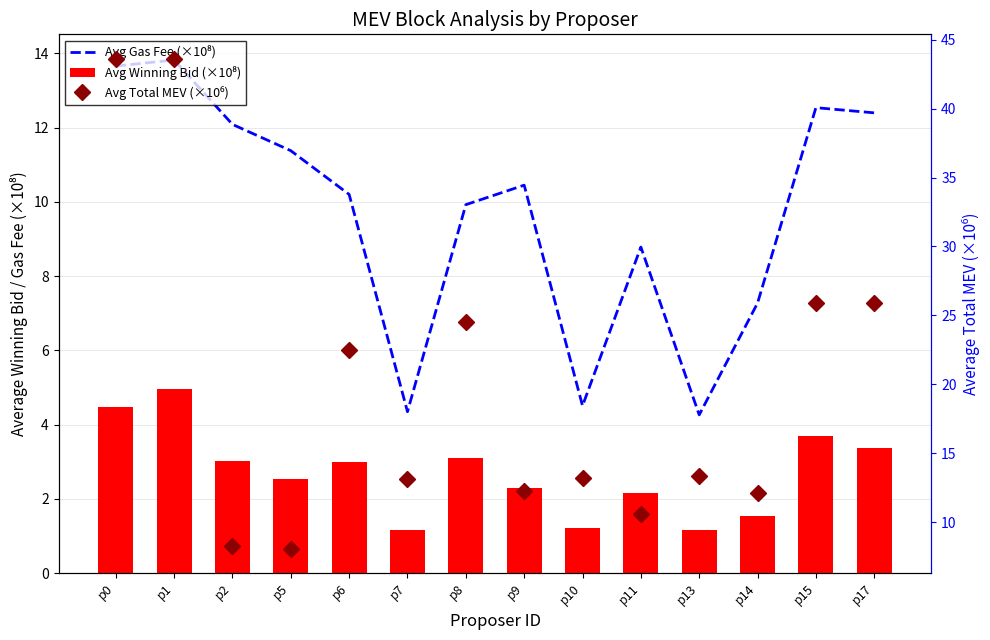

List the series in order of their peak value, lowest first.

Avg Winning Bid (×10⁸), Avg Gas Fee (×10⁸), Avg Total MEV (×10⁶)